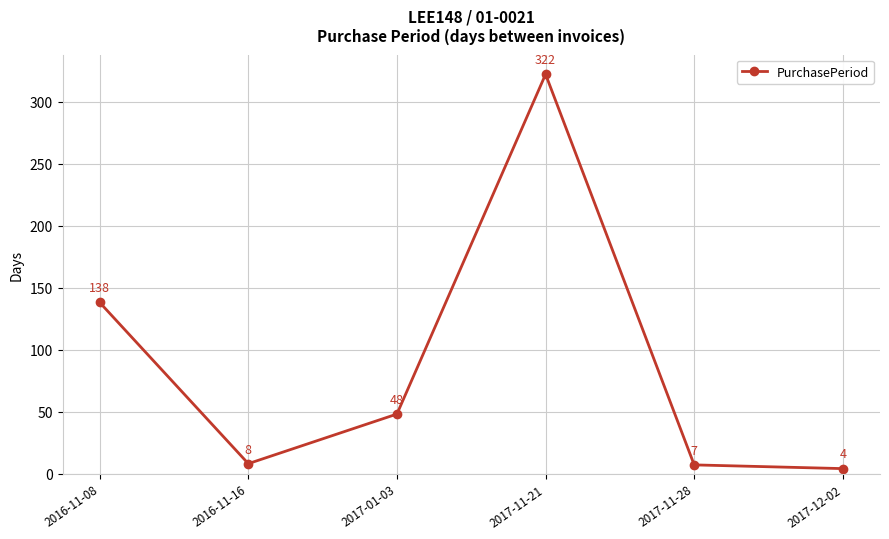

What is the difference between the maximum and minimum values?

318